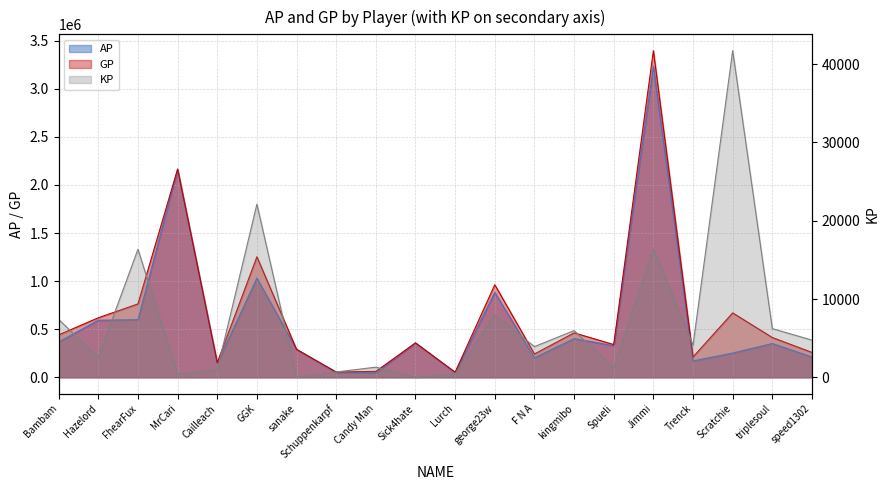

Is it true that AP equals 211769.0 at speed1302?

True